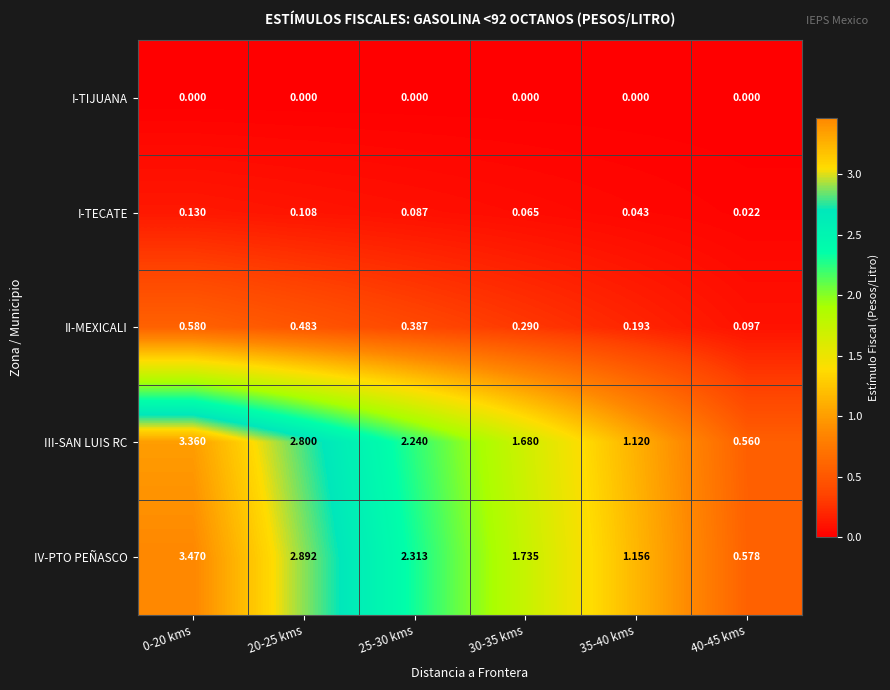

Rank the series by their maximum value, from highest to lowest.

IV-PTO PEÑASCO, III-SAN LUIS RC, II-MEXICALI, I-TECATE, I-TIJUANA